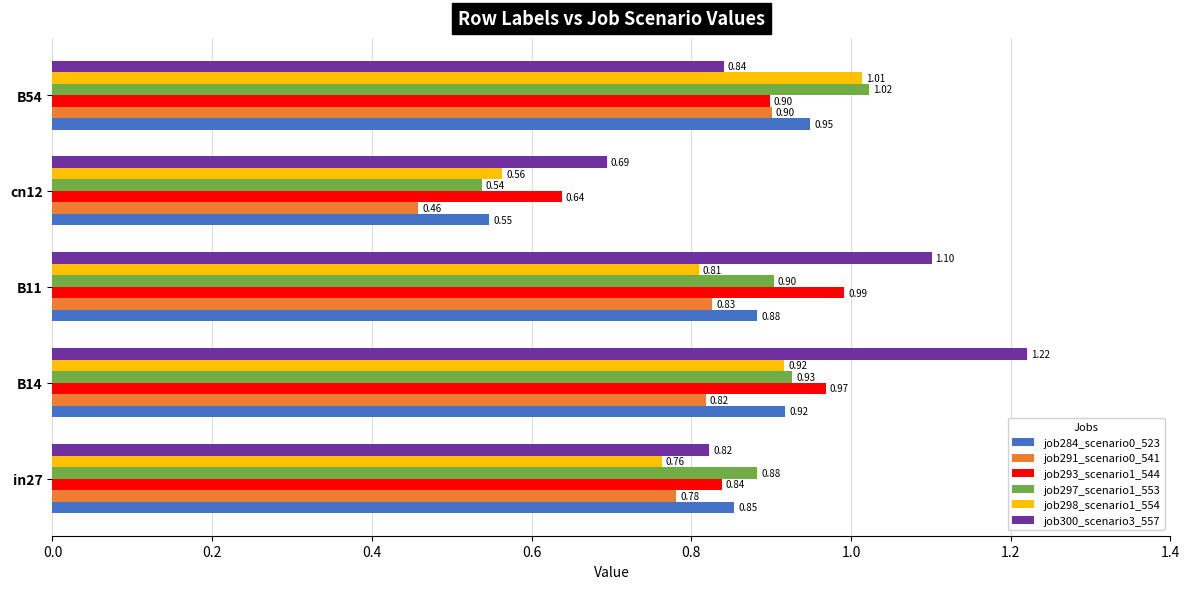

What is the average value of the job297_scenario1_553 series?

0.9